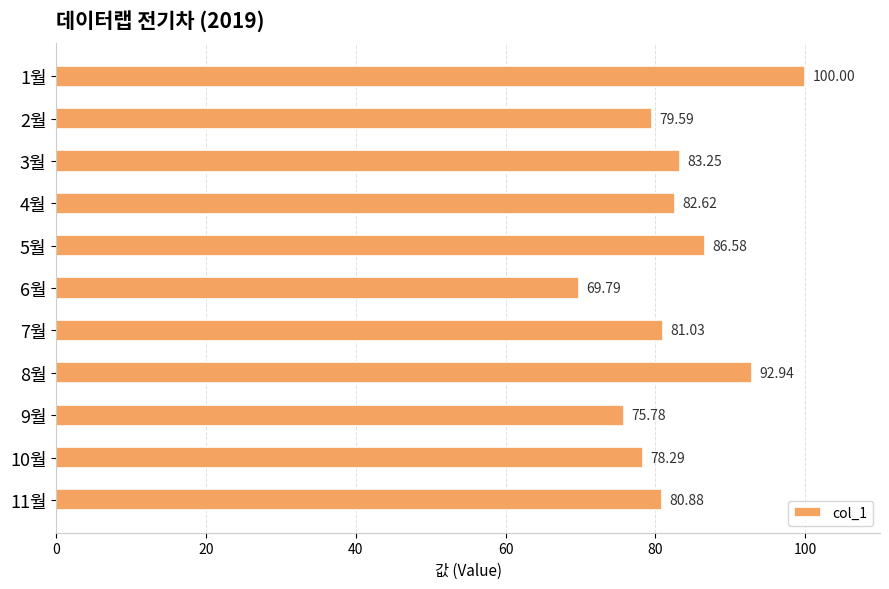

What is the maximum value shown in the chart?

100.0